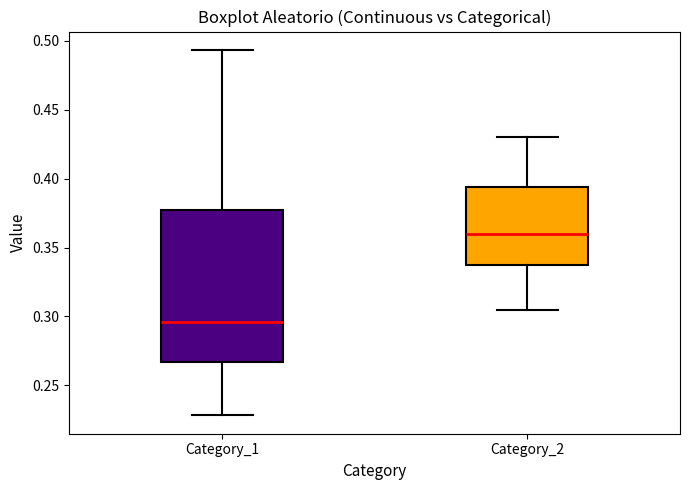

Reading left to right, transcribe this box plot: for each box, give where its median line is, the range the box spans, and where its two whiskers end, as read against the y-axis. The values are not printed on the chart, so give them approximately, as read against the axis.

Category_1: median 0.295, box 0.265 to 0.380, whiskers 0.230 to 0.495
Category_2: median 0.360, box 0.335 to 0.395, whiskers 0.305 to 0.430